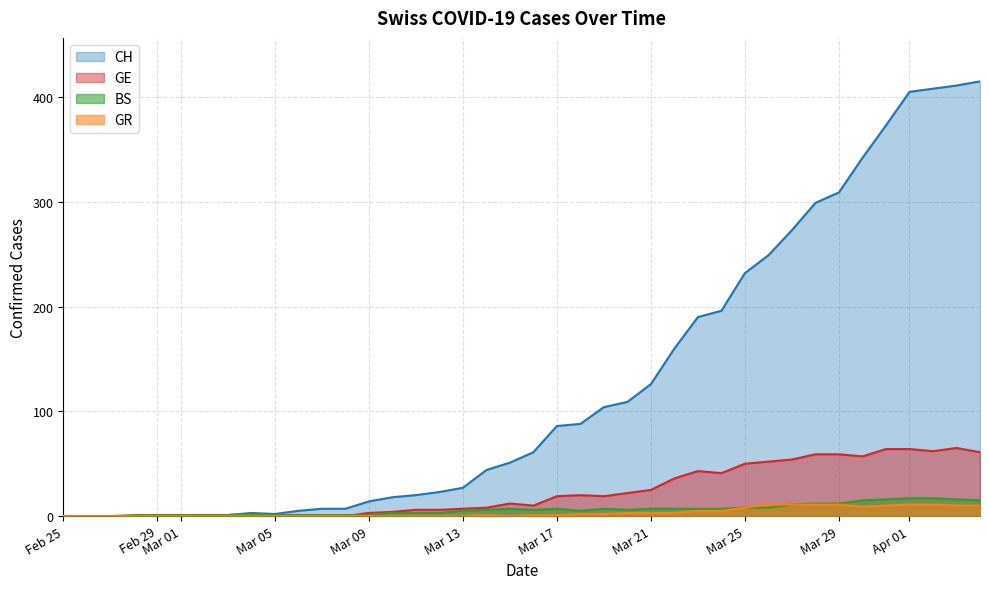

The CH series shows -244 at Feb 25. True or false?

False